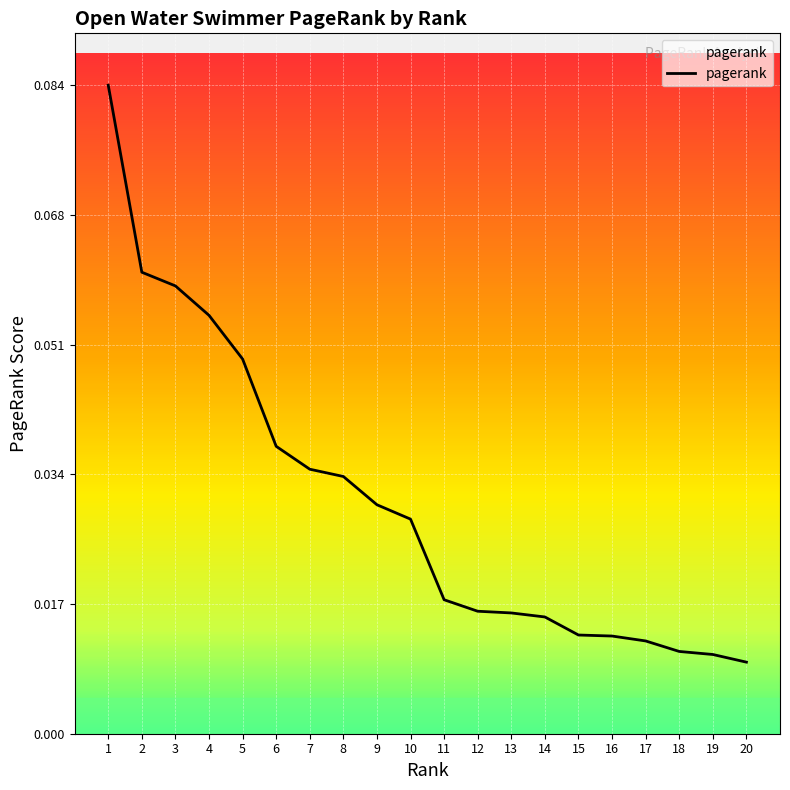

True or false: the data has more than 0 interior local peaks.

False